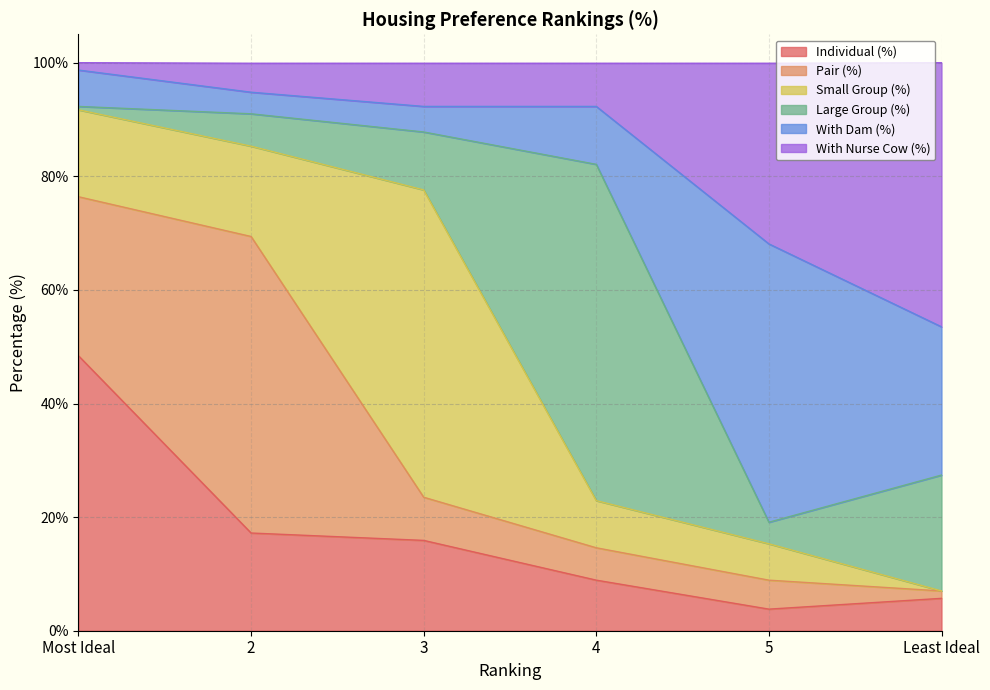

Is the value of Large Group (%) at 5 greater than the value of Individual (%) at Least Ideal?

No